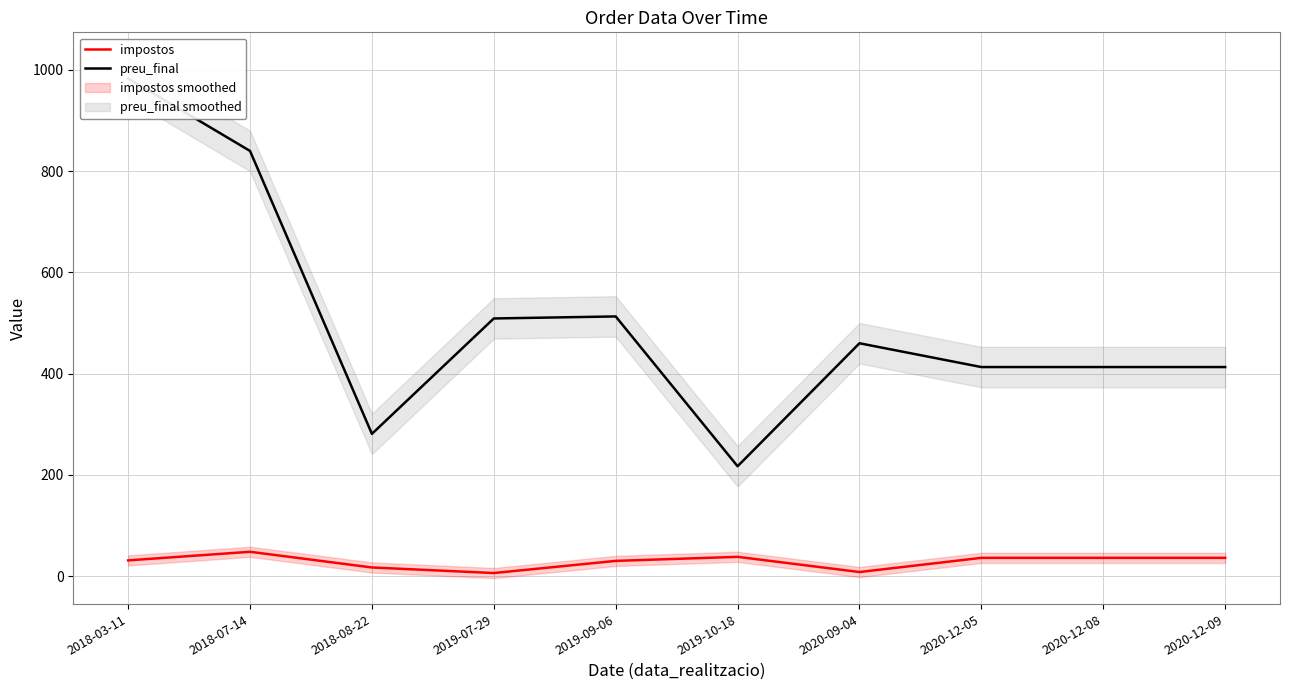

The impostos series shows 36 at 2020-12-09. True or false?

True